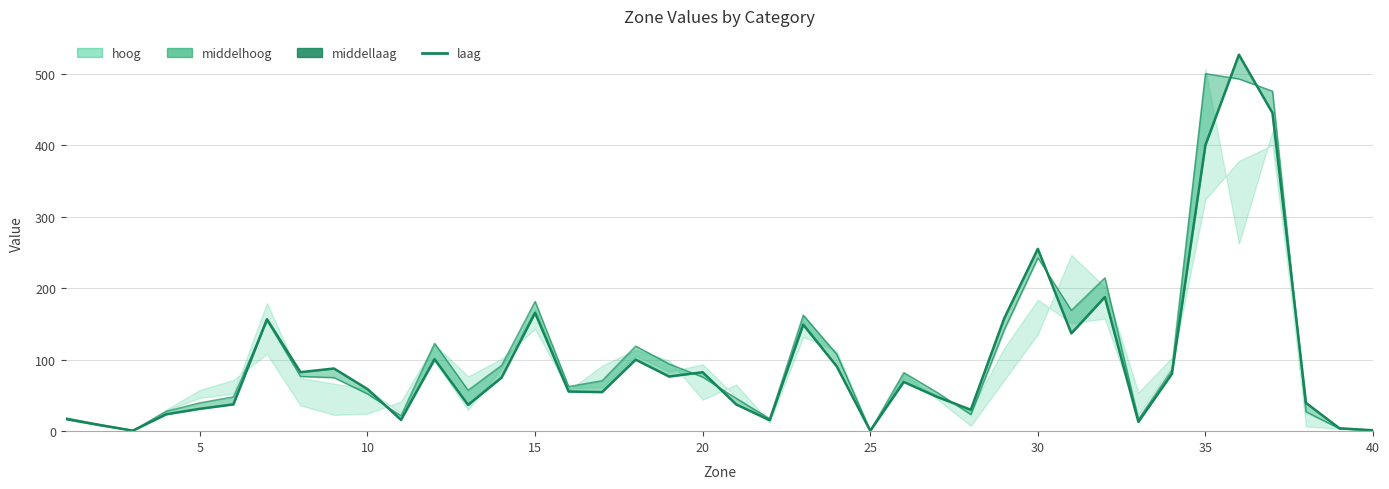

What is the greatest value displayed?

526.7